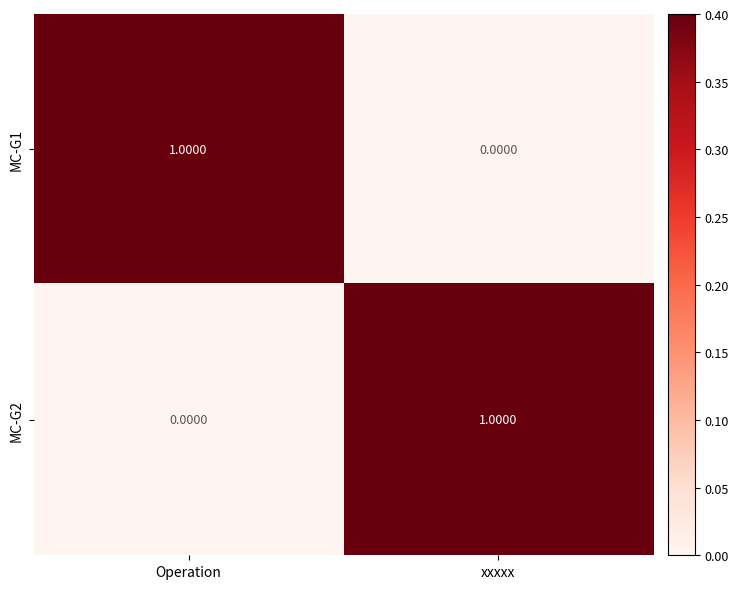

Where is MC-G2 nearest to the value 0?

Operation